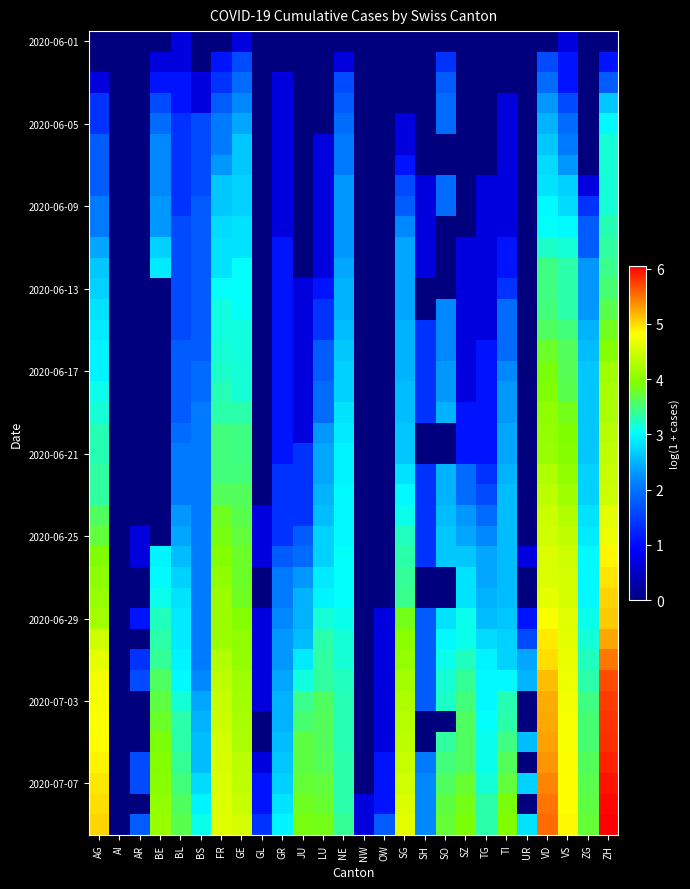

What is the difference between the highest and lowest values at JU?

3.9